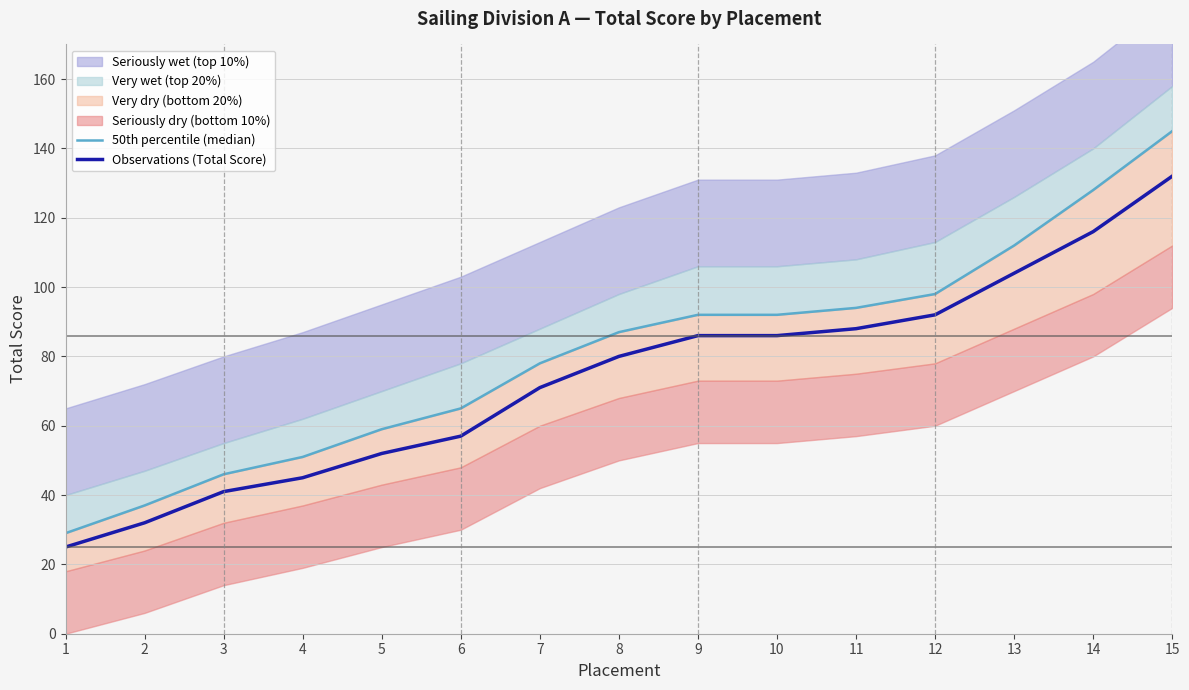

True or false: 50th percentile (median) and Observations (Total Score) cross at least once.

False